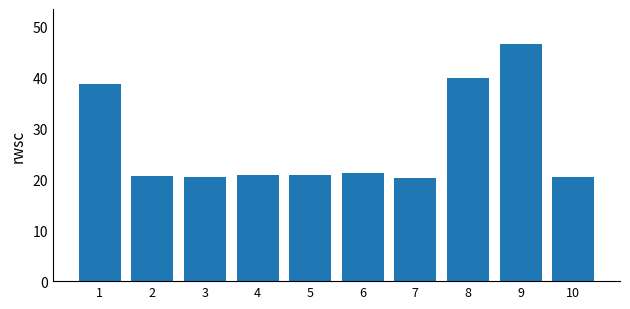

Which label corresponds to the largest value in the chart?

9